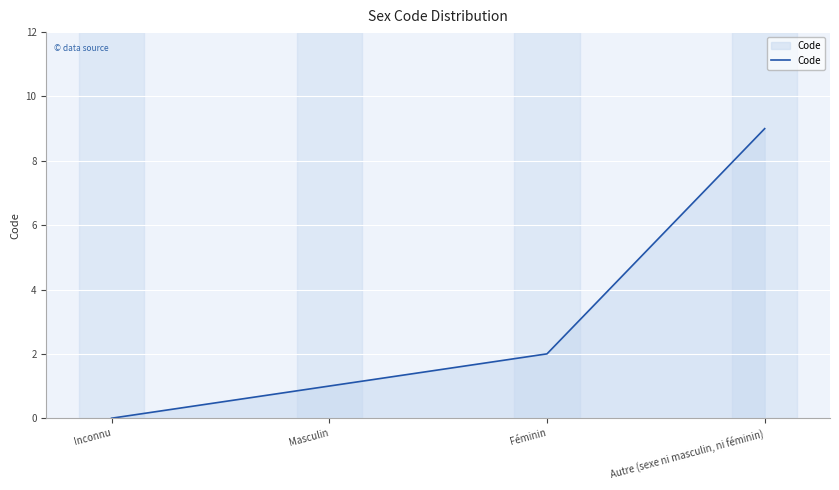

Reading left to right, transcribe all the data shown in this chart.

0	1	2	9